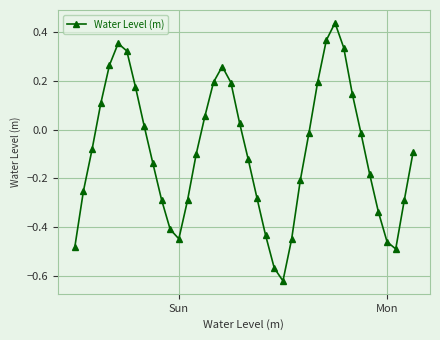

What is the difference between the maximum and second lowest values?

1.0